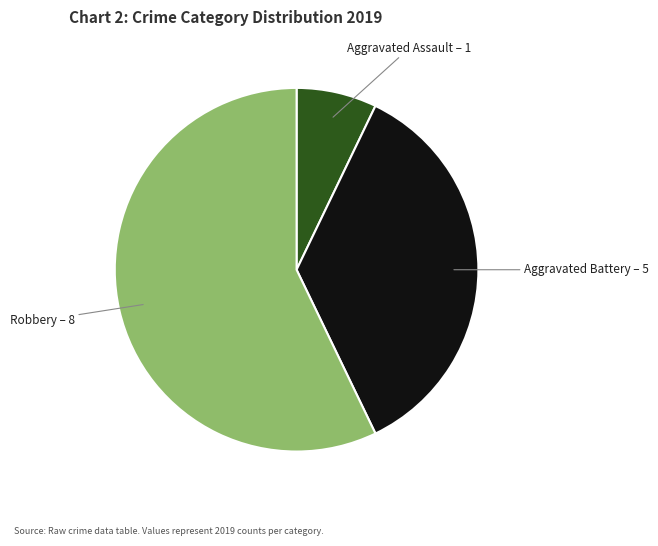

Is there any slice that represents more than half of the pie?

Yes